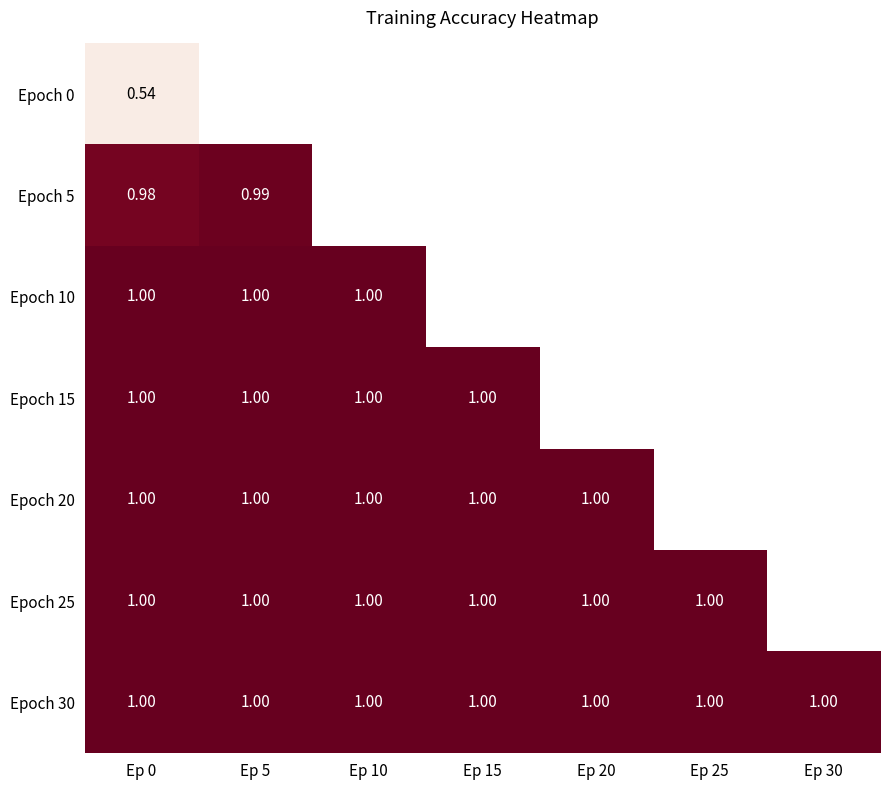

Which category has the lowest value across all series?

Ep 0